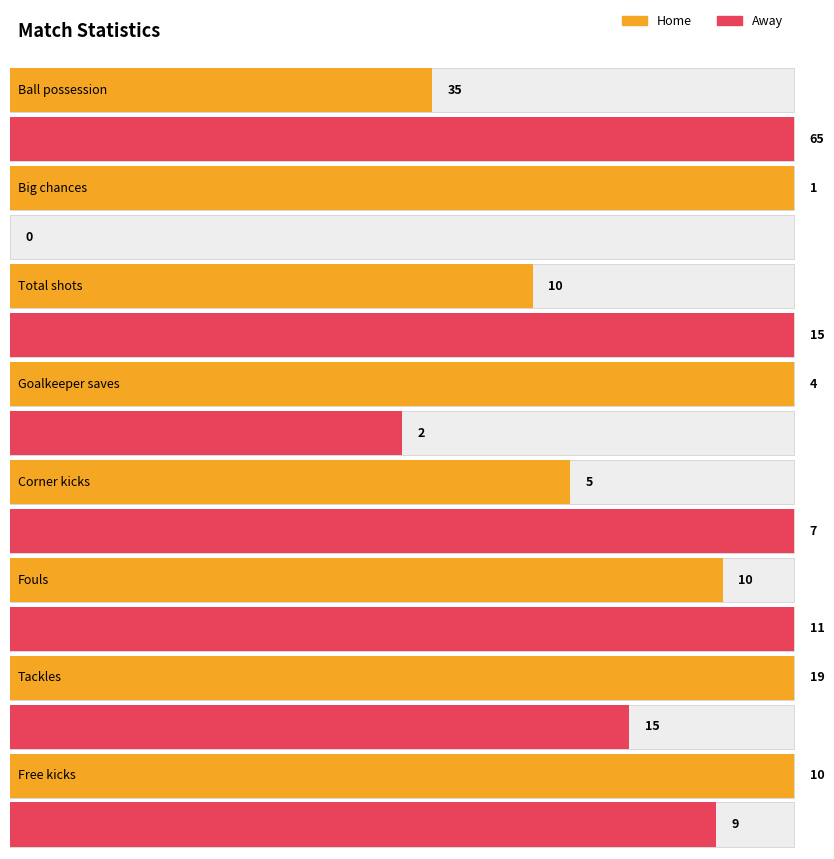

Where is homeValue nearest to the value 112?

Ball possession